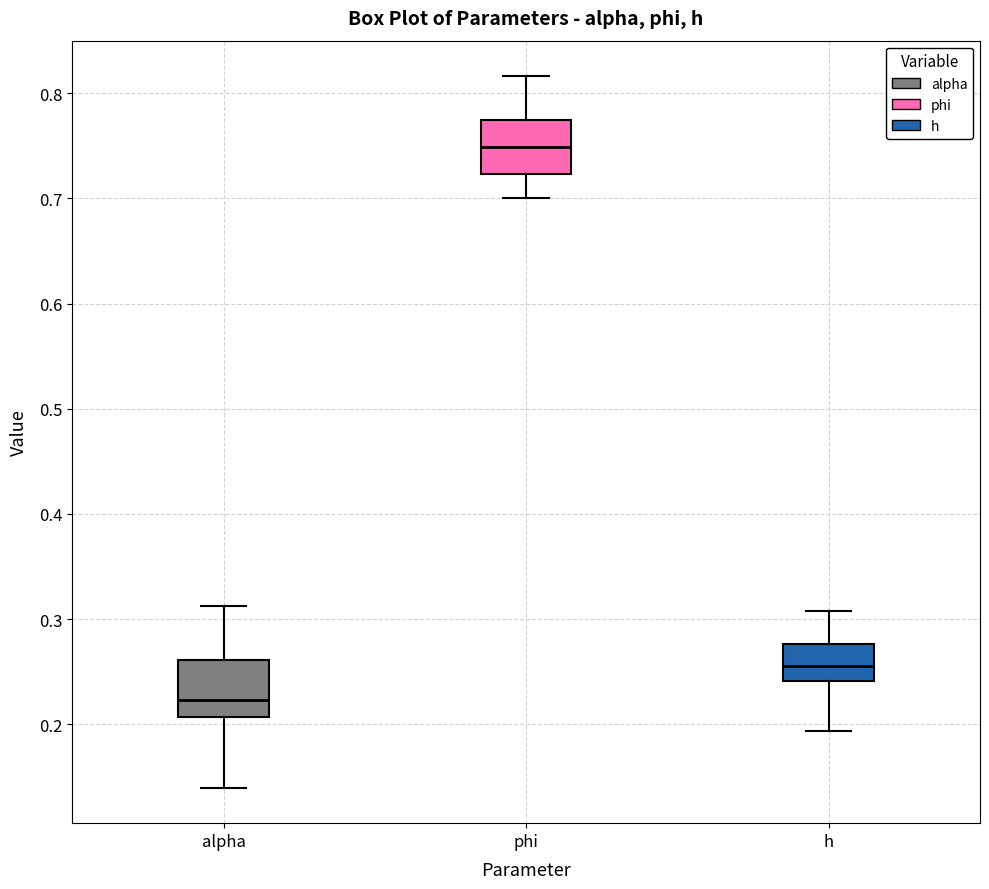

Reading left to right, transcribe this box plot: for each box, give where its median line is, the range the box spans, and where its two whiskers end, as read against the y-axis. The values are not printed on the chart, so give them approximately, as read against the axis.

alpha: median 0.22, box 0.21 to 0.26, whiskers 0.14 to 0.31
phi: median 0.75, box 0.72 to 0.77, whiskers 0.70 to 0.82
h: median 0.26, box 0.24 to 0.28, whiskers 0.19 to 0.31